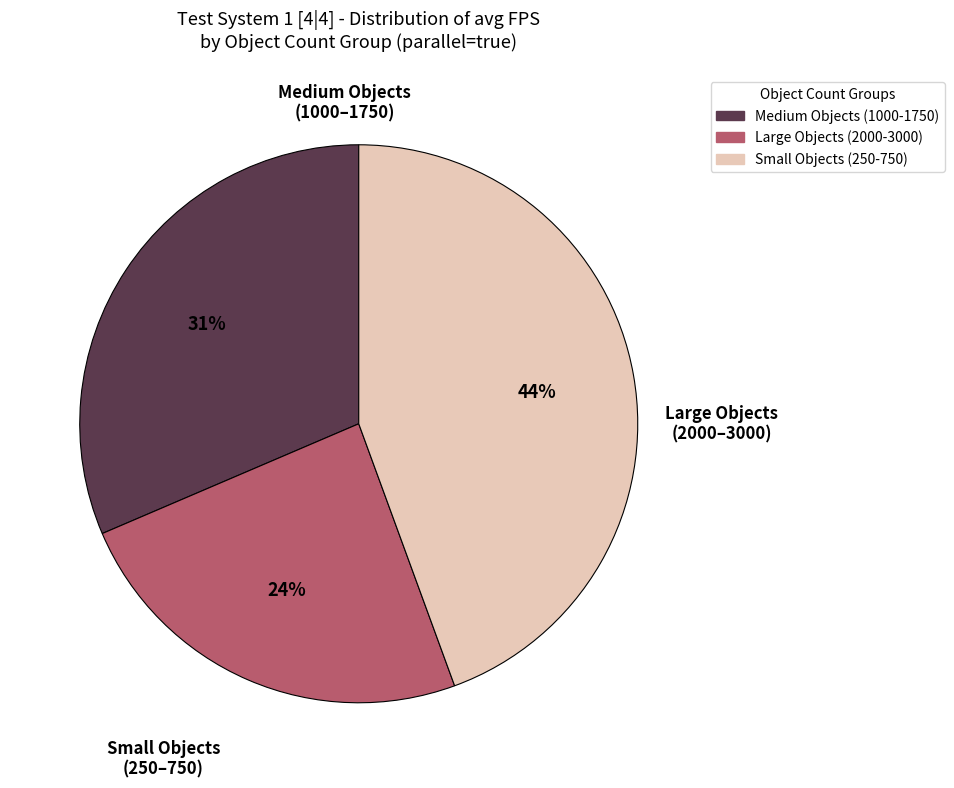

To the nearest percent, what is the difference between the Large Objects (2000-3000) and Medium Objects (1000-1750) slice percentages?

7%